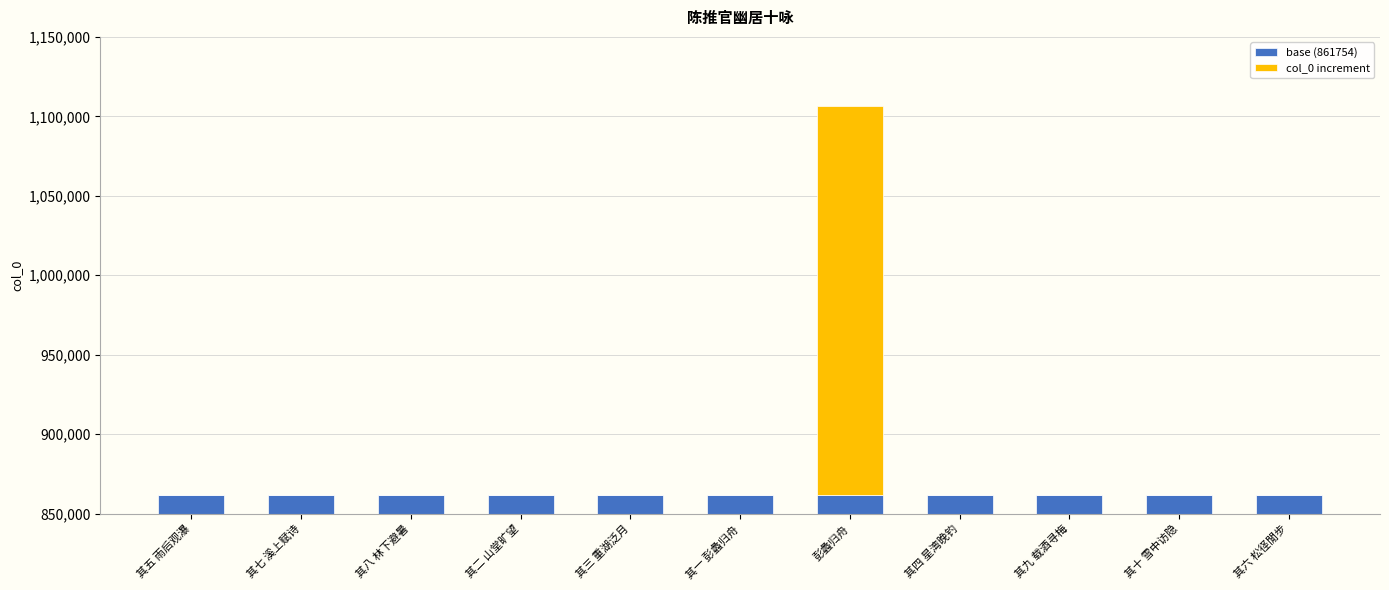

What is the lowest value of the base (861754) series?

861754